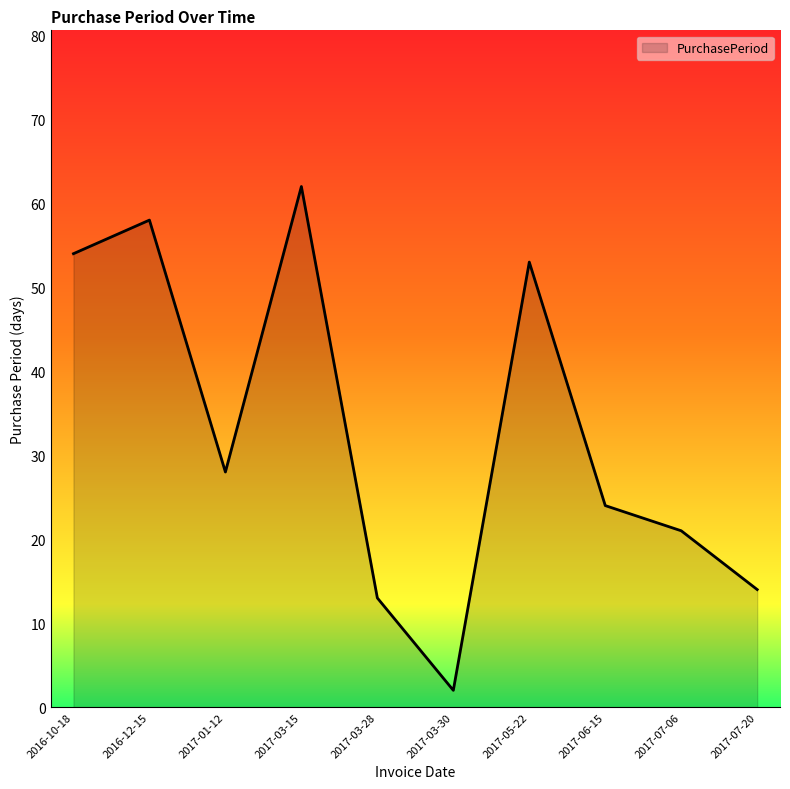

At which category does the chart reach its peak across all series?

2017-03-15